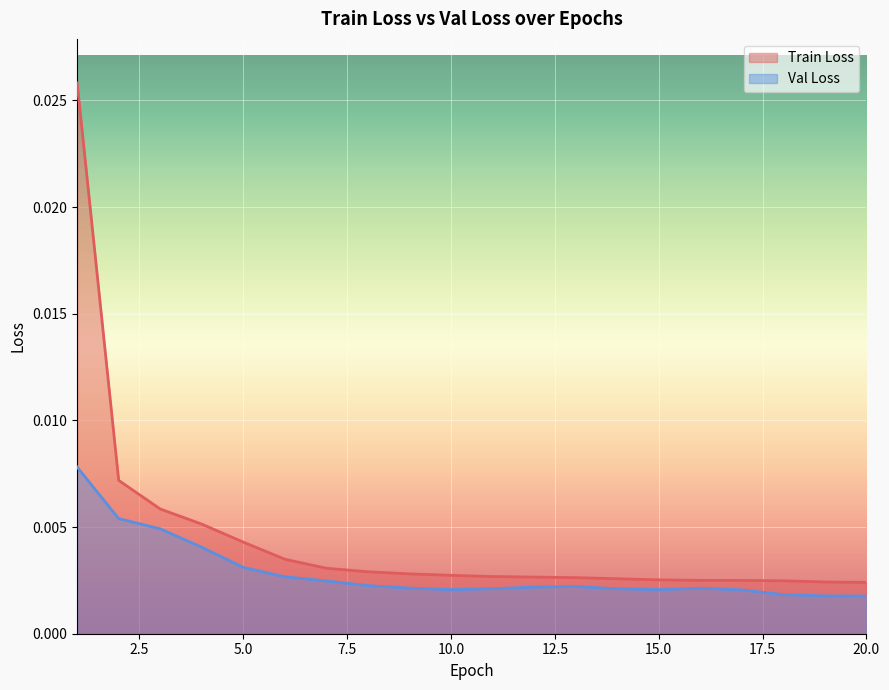

The Val Loss series shows 0.0 at 6. True or false?

False